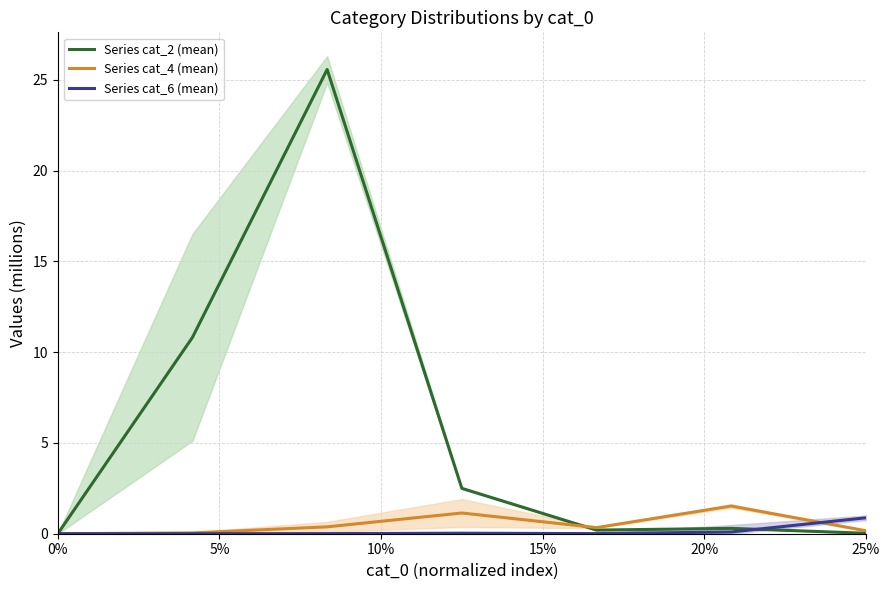

The Series cat_6 (mean) series shows 0.9 at 25%. True or false?

True